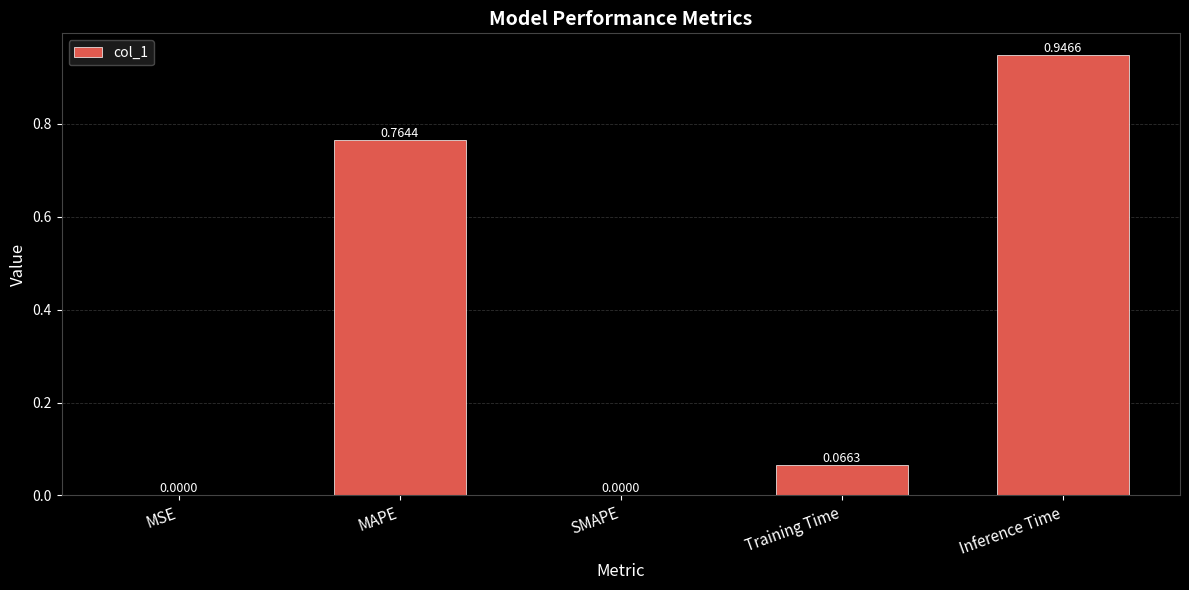

True or false: the data shows 1.5 at Inference Time.

False